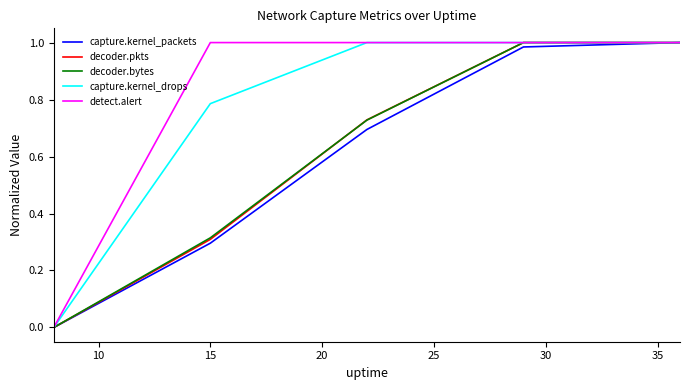

Does the chart have visible grid lines?

No